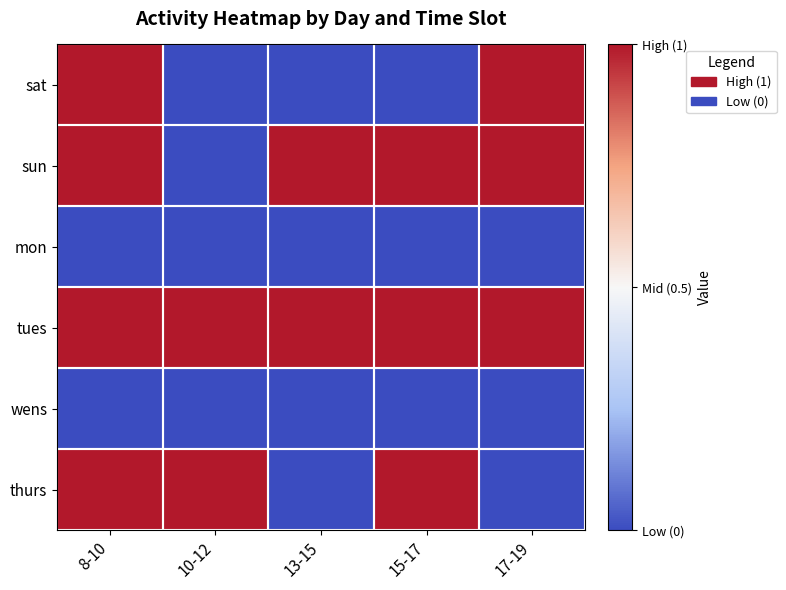

What is the total value across all series at 8-10?

4